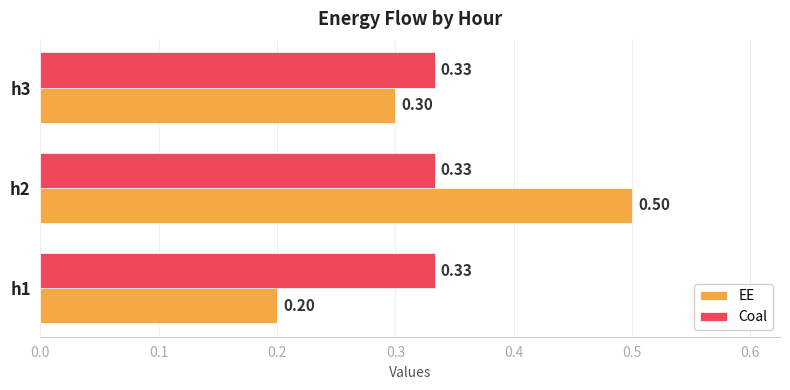

Between h2 and h3, which series saw the biggest shift?

EE